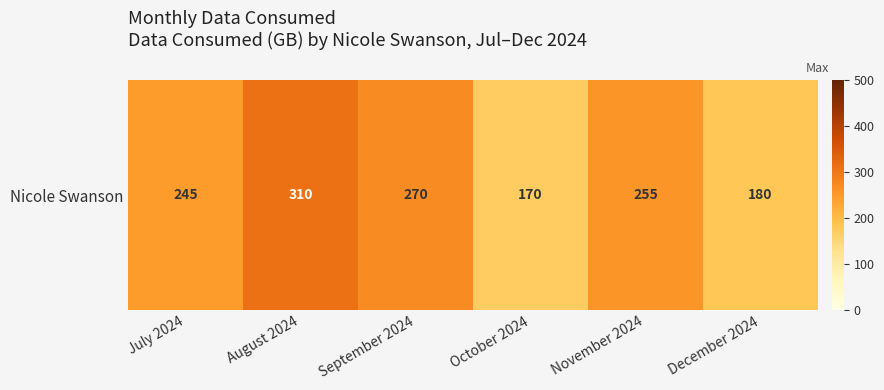

What is the smallest value displayed?

170